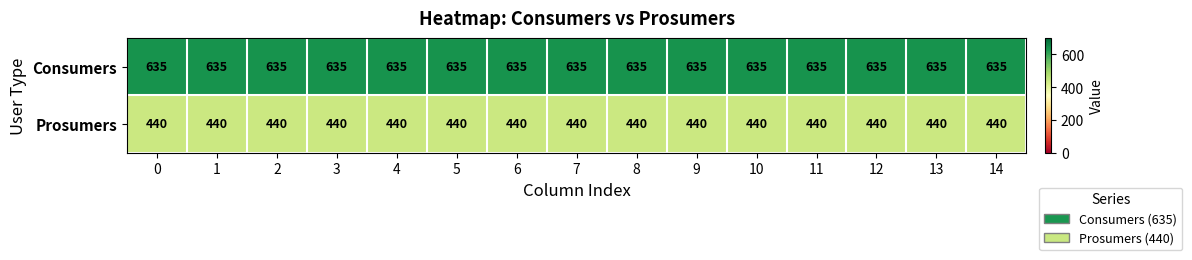

How many distinct data groups are displayed?

2